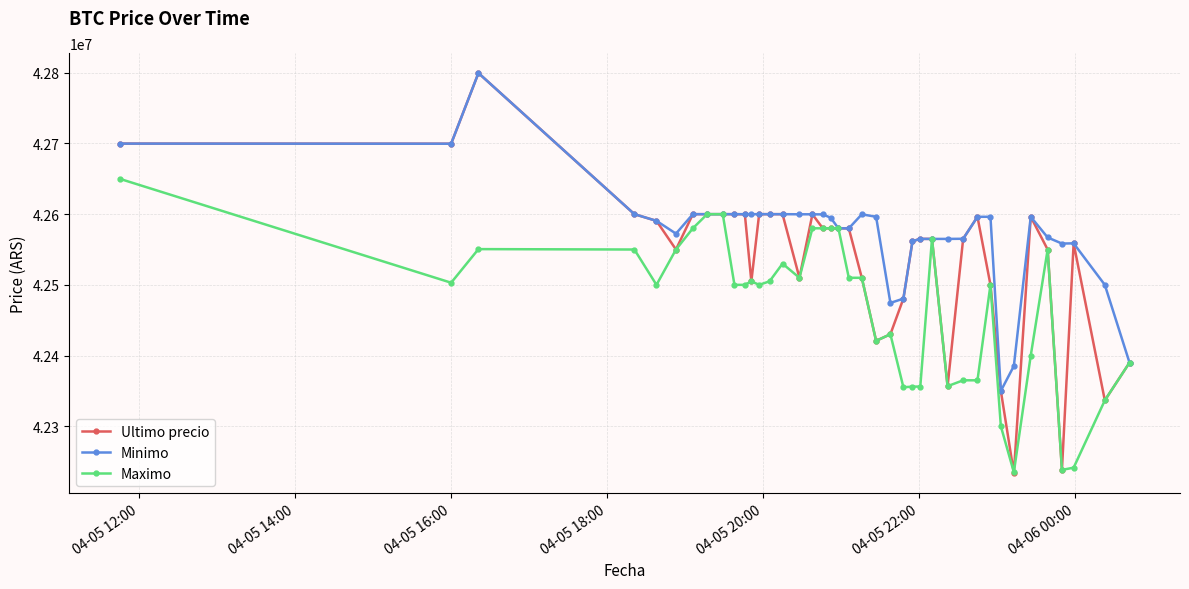

Rank the series by their average value, from lowest to highest.

Maximo, Ultimo precio, Minimo